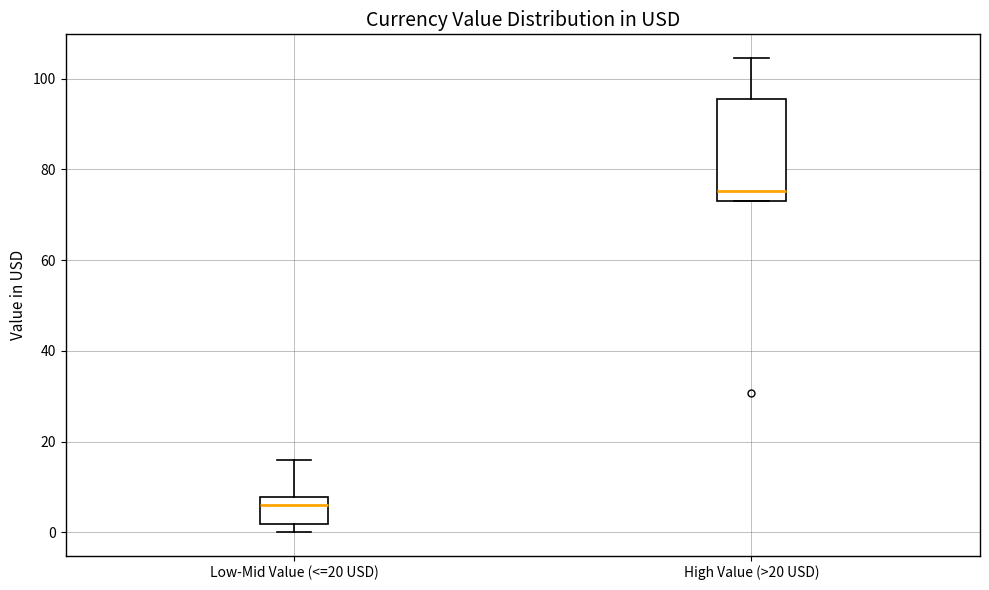

Where is the lower edge of the box for Low-Mid Value (<=20 USD) on the y-axis? The values are not printed on the chart, so give them approximately, as read against the axis.

2